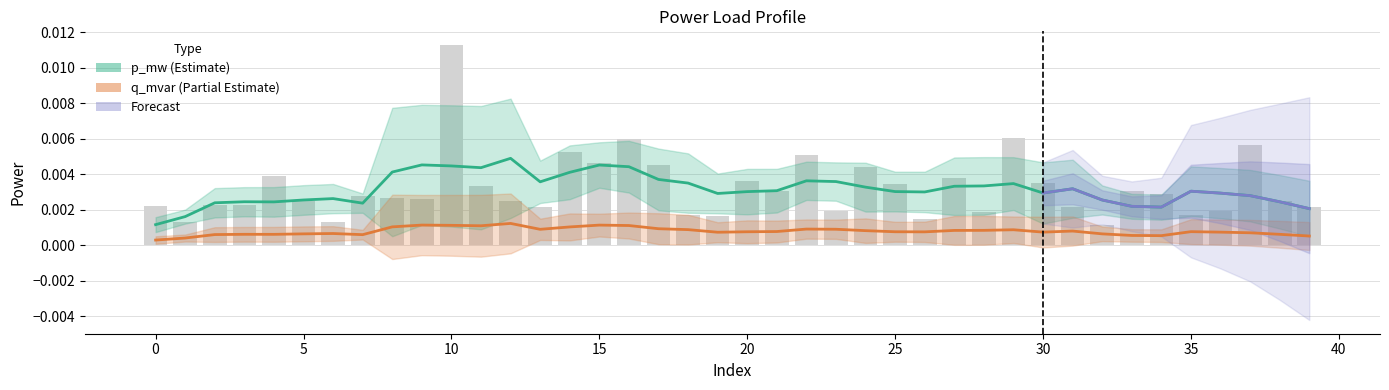

Is it true that the value at 12 is 0.0?

True